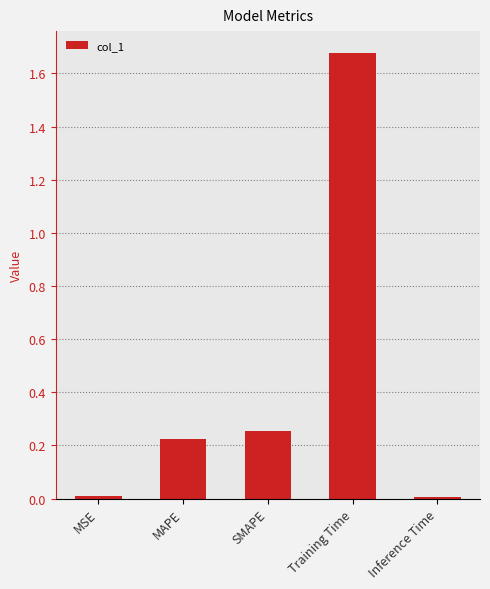

What is the change in value from MSE to Training Time?

+1.7